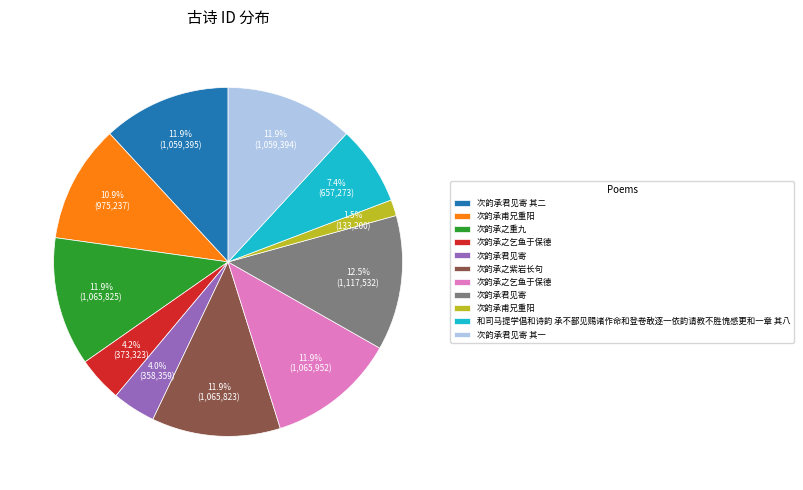

Is there any slice that represents more than half of the pie?

No